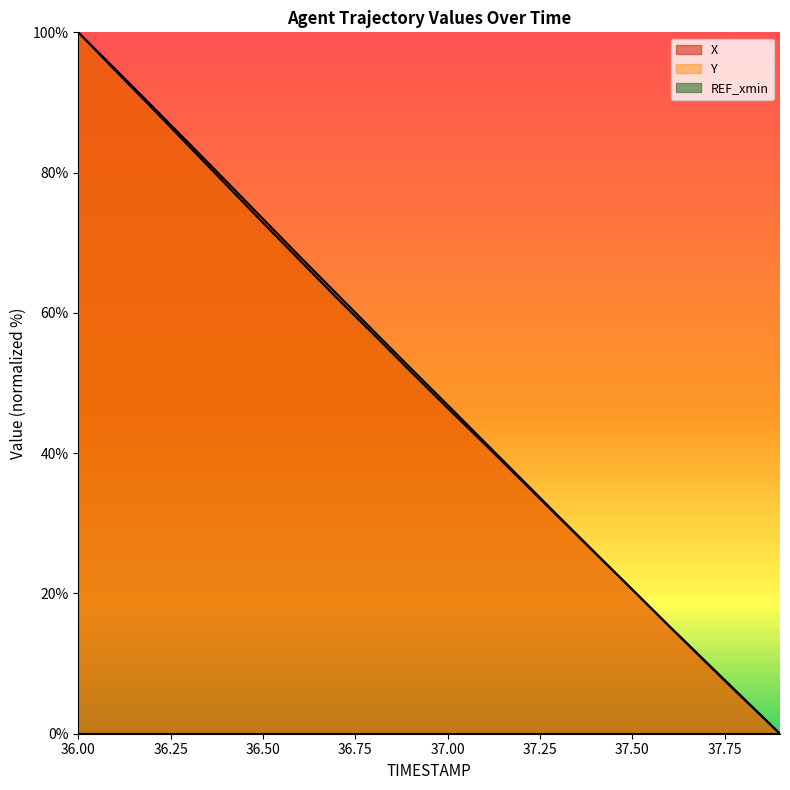

The X series shows 29.2 at 37.5. True or false?

False